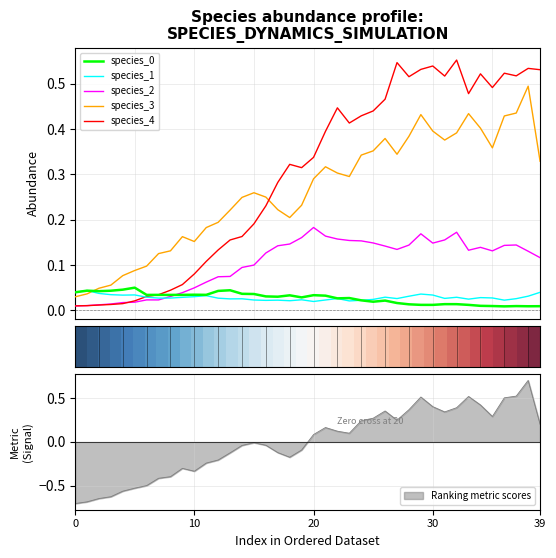

True or false: species_3 and species_2 intersect in this chart.

False